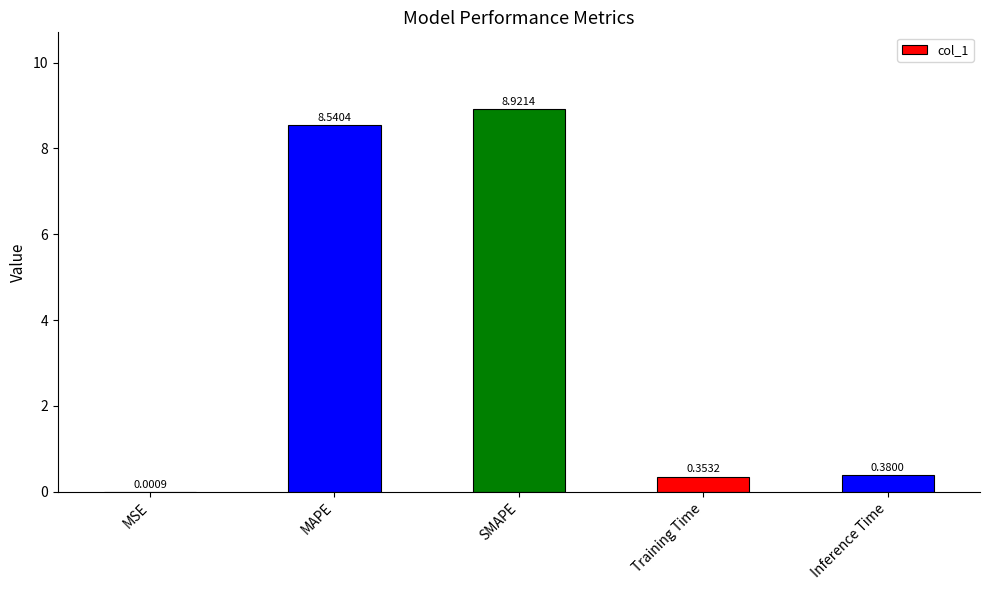

Which has a higher value, MSE or Training Time?

Training Time